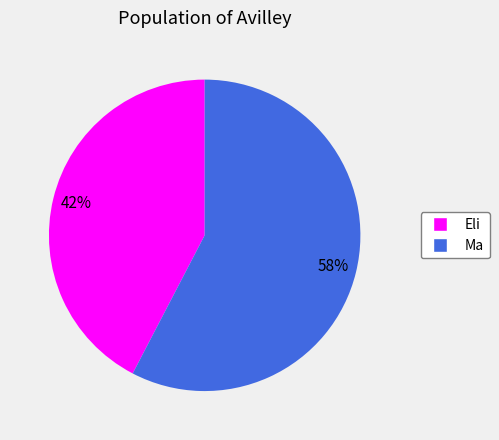

Does Ma represent more than half of the total?

Yes